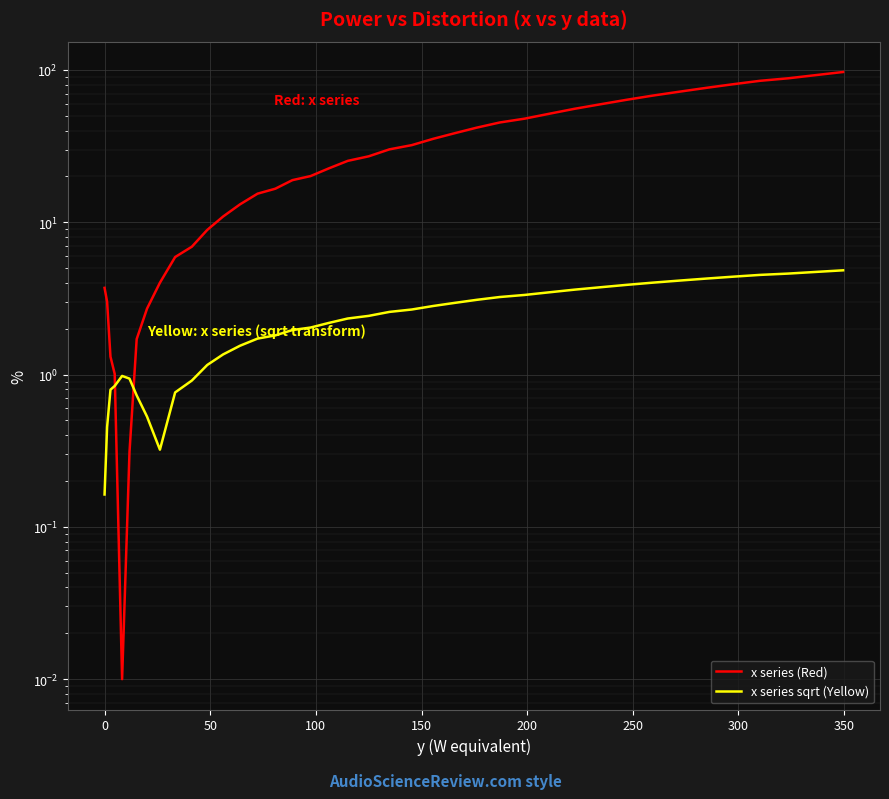

True or false: x series sqrt (Yellow) has more than 2 interior local peaks.

False